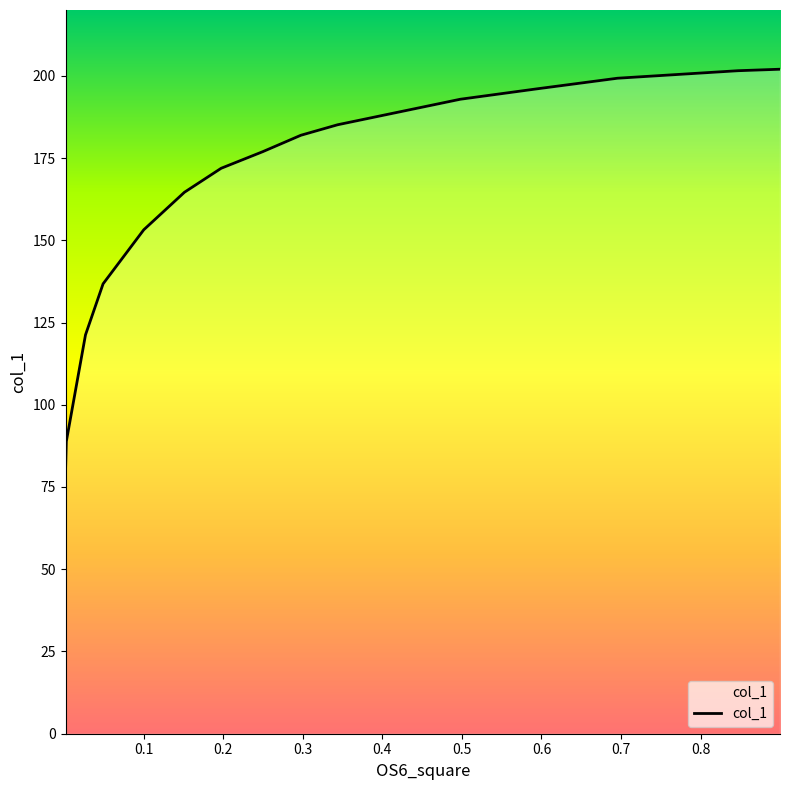

How many categories are shown in the chart?

15